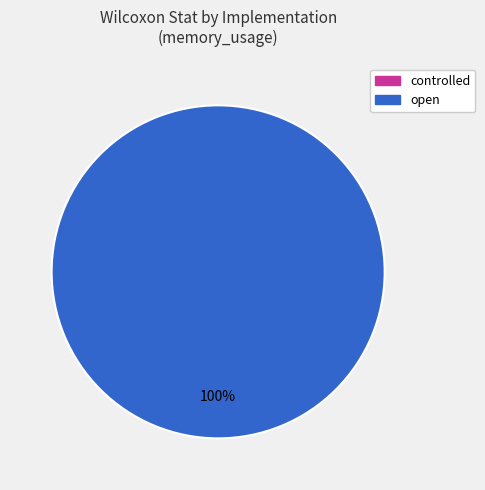

To the nearest percent, what is the difference between the largest and smallest slice percentages?

100%